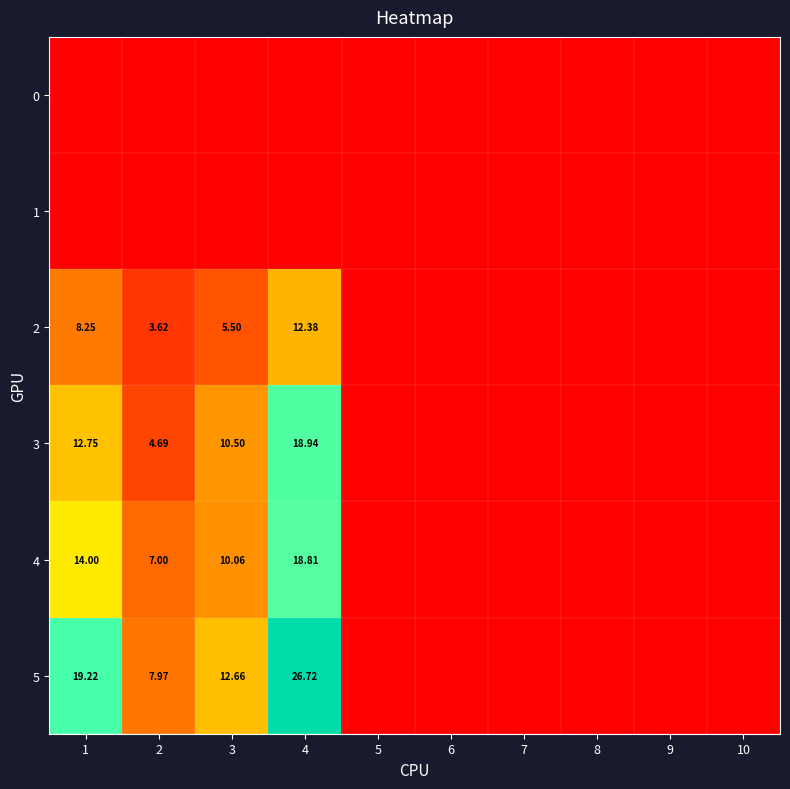

Between 2 and 3, which series saw the biggest shift?

3